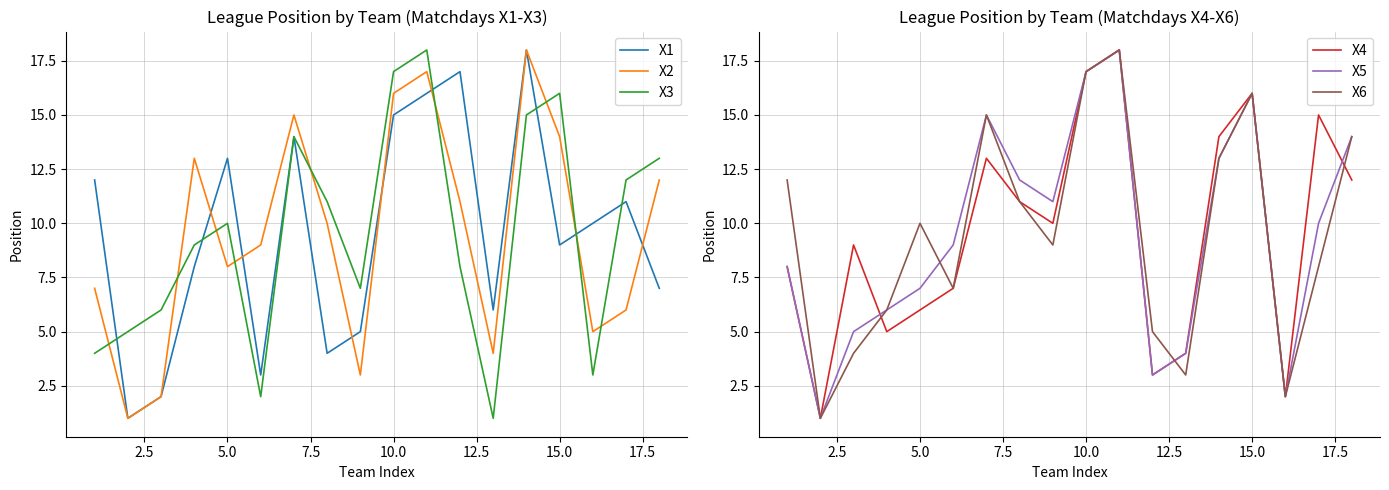

True or false: X3 and X2 intersect in this chart.

True